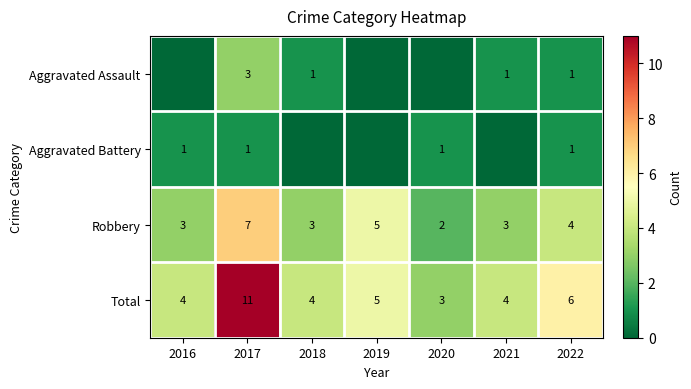

Is the value of Aggravated Battery at 2022 greater than the value of Total at 2016?

No